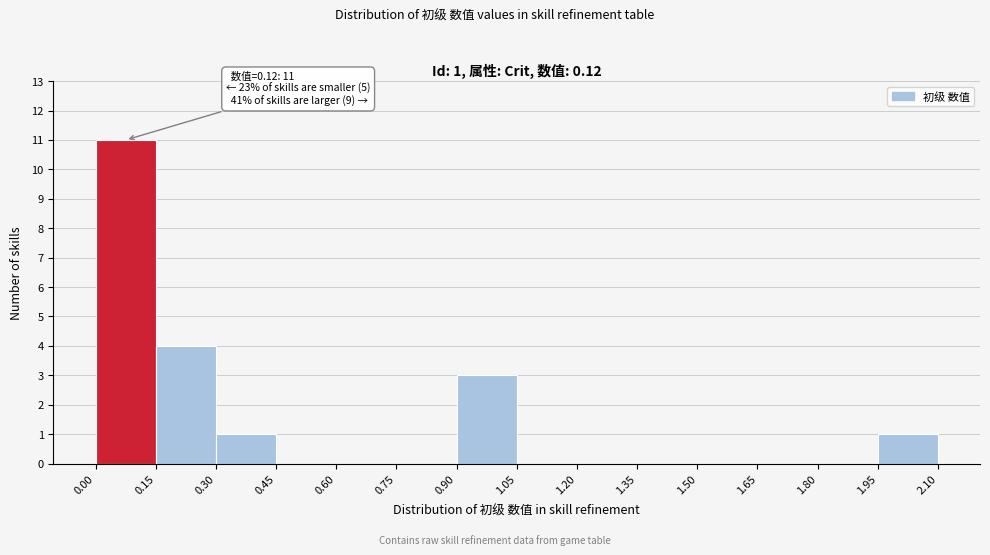

Over which range of the x-axis is the bar tallest?

0.00 to 0.15